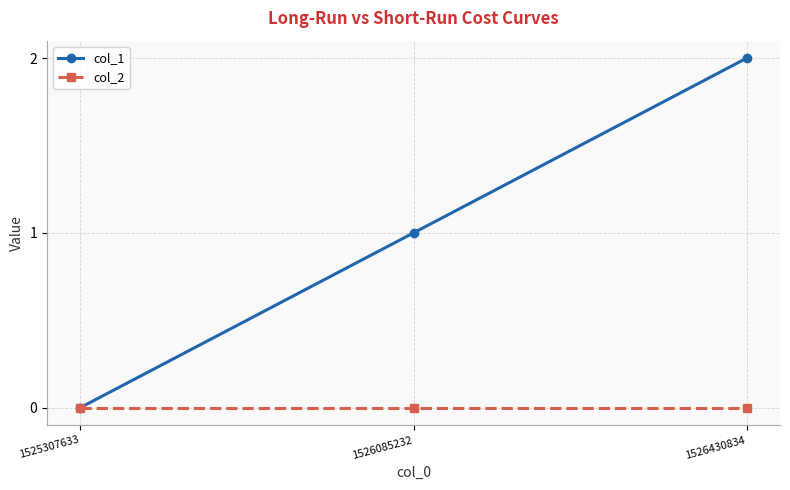

At which category is the sum across all series the highest?

1526430834